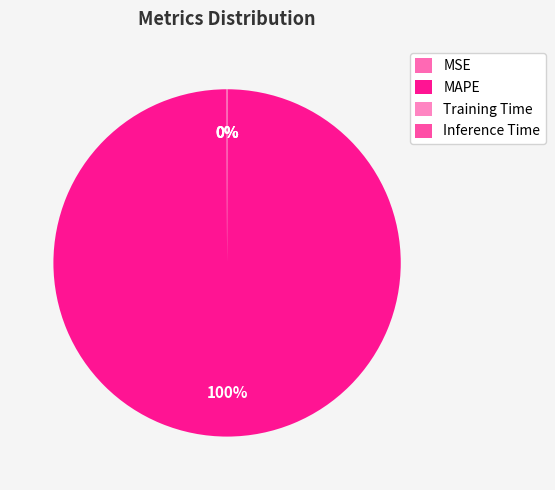

Combined, what portion of the pie is MSE and MAPE?

100.0%